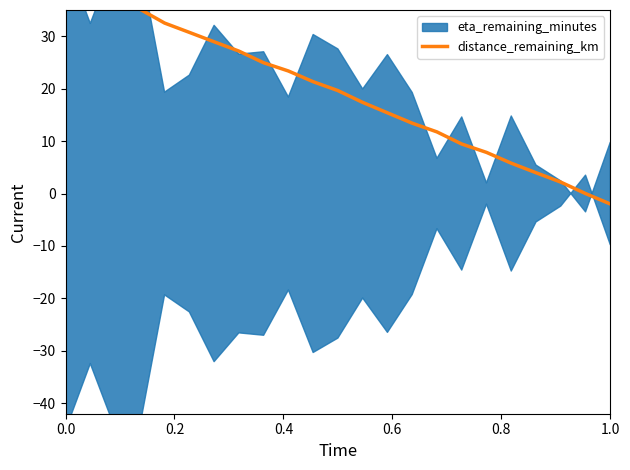

Is it true that the value at 1.0 is 50.7?

False